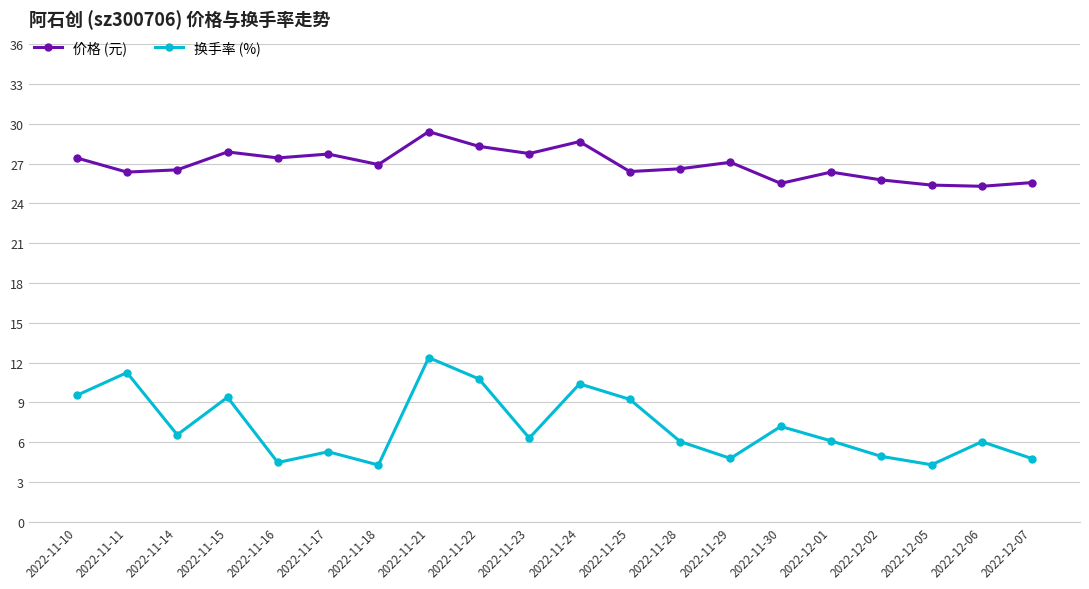

Where is the first local minimum for 换手率 (%)?

2022-11-14